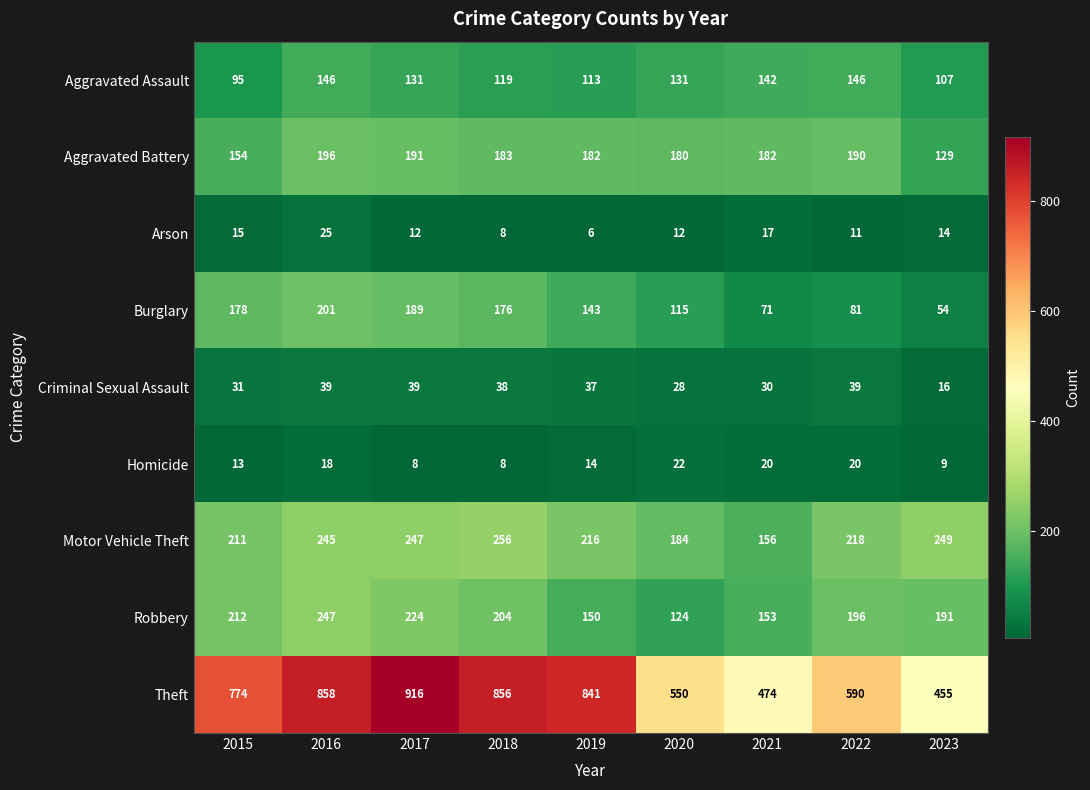

What is the difference between the second highest and minimum values in the Burglary series?

135